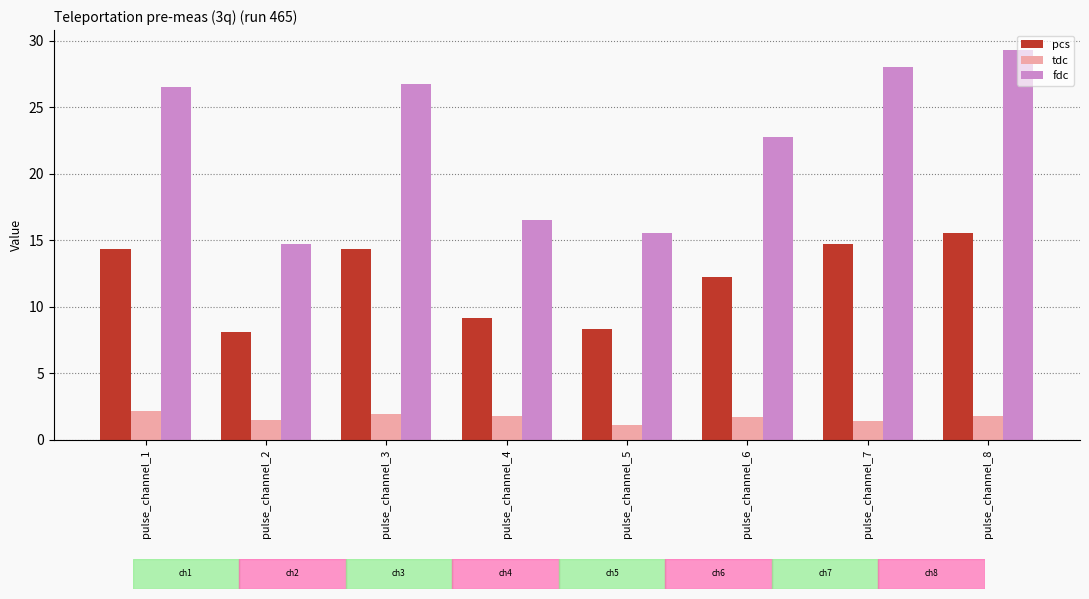

Is the value of fdc at pulse_channel_2 greater than the value of tdc at pulse_channel_1?

Yes